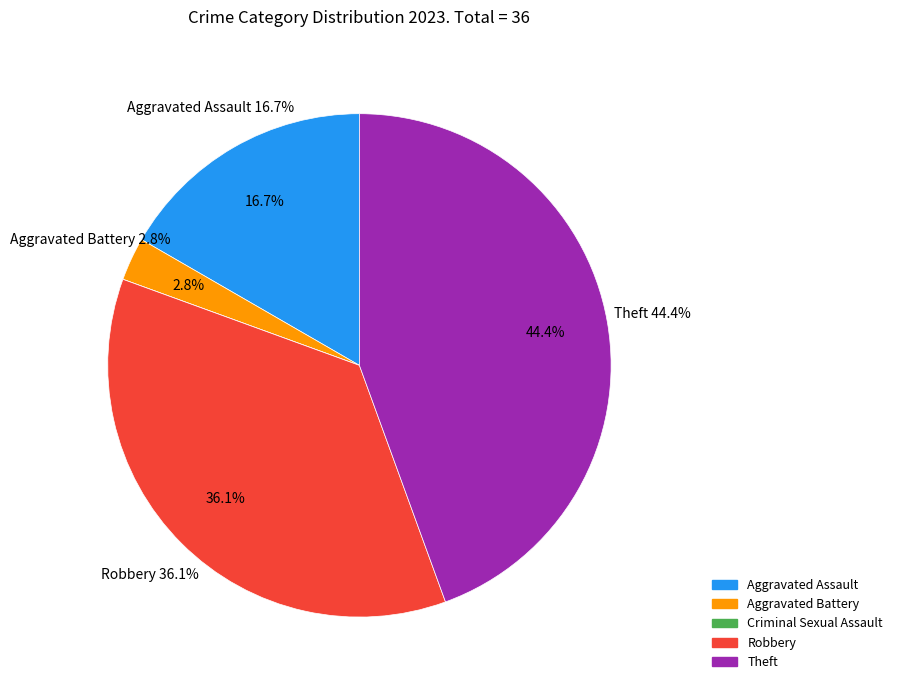

How many segments does this pie chart have?

5